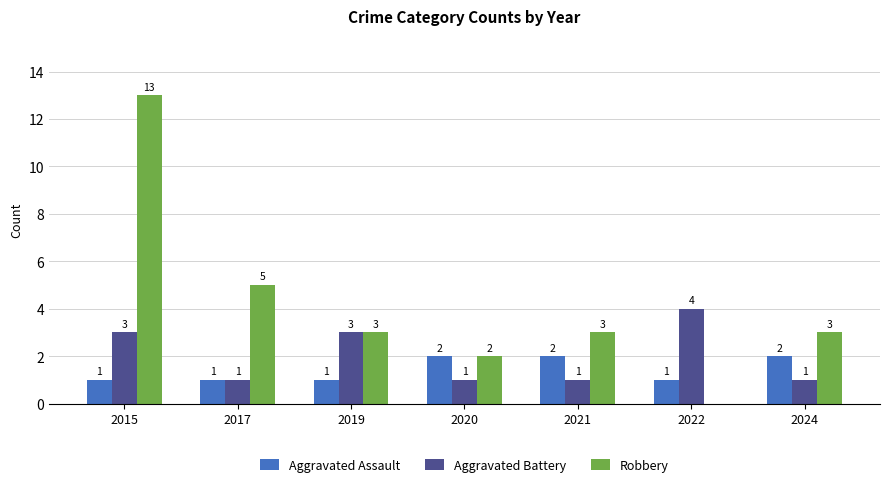

What is the greatest value displayed?

13